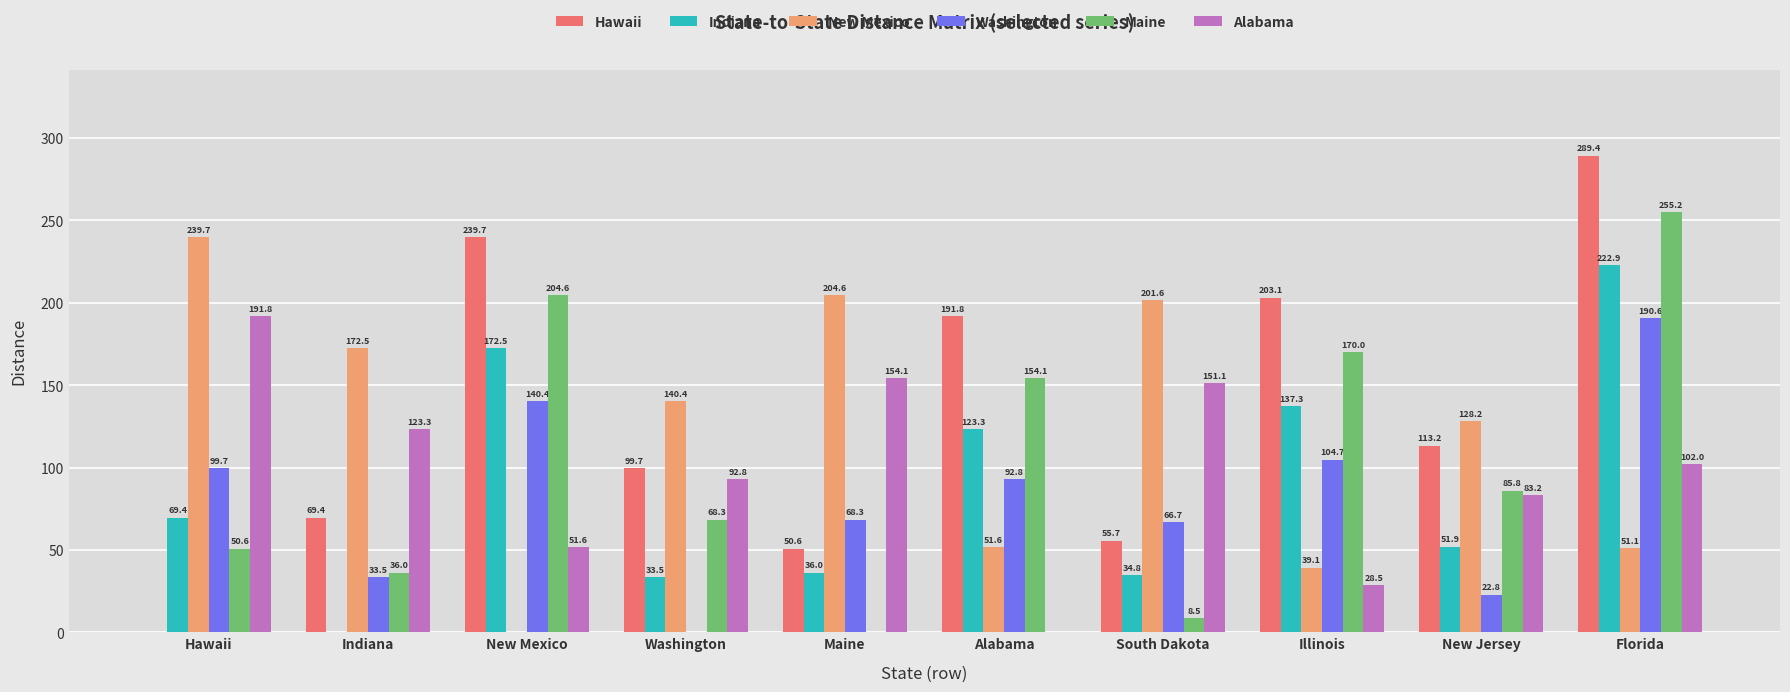

The Indiana series shows 222.9 at Florida. True or false?

True